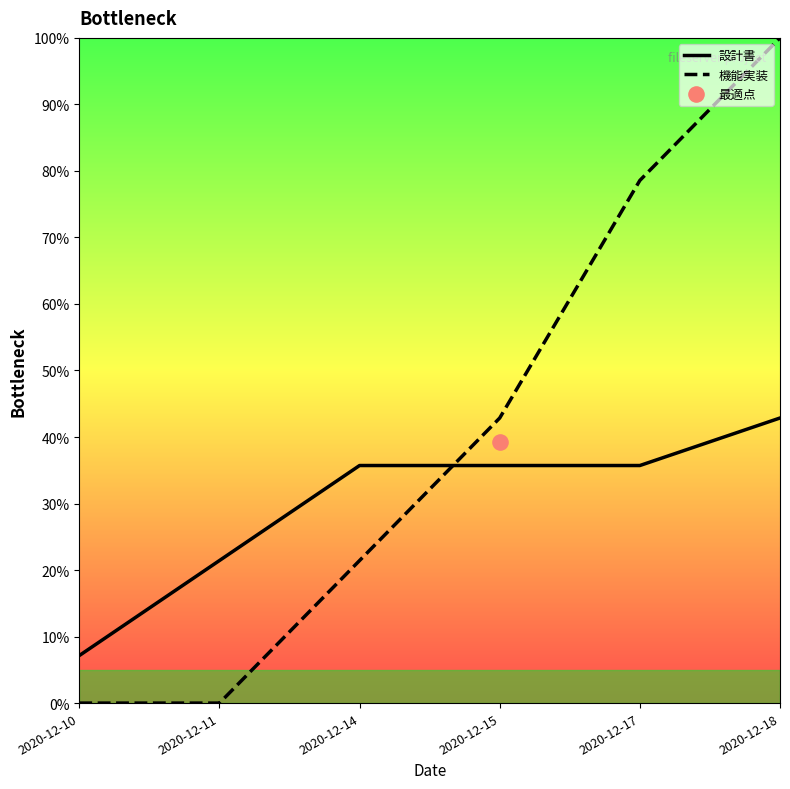

What are all the series names shown in the legend?

設計書, 機能実装